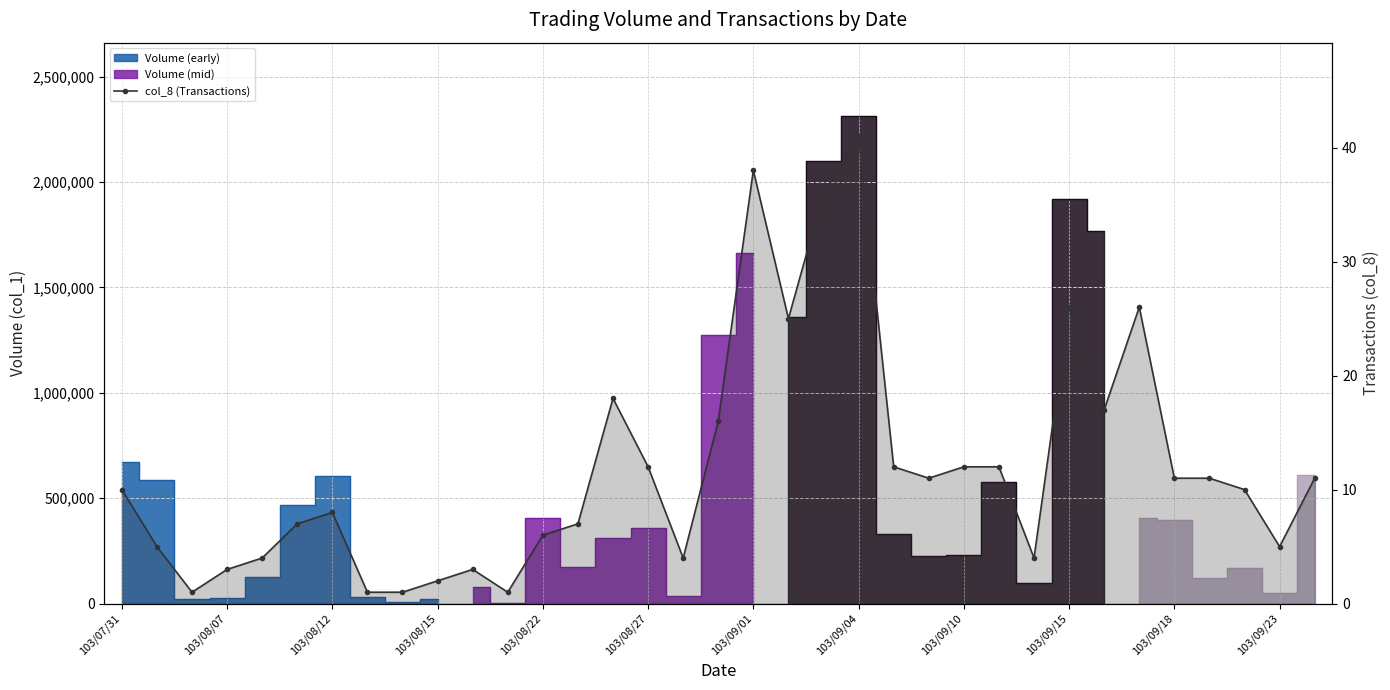

At which label does the data first exceed 10?

14